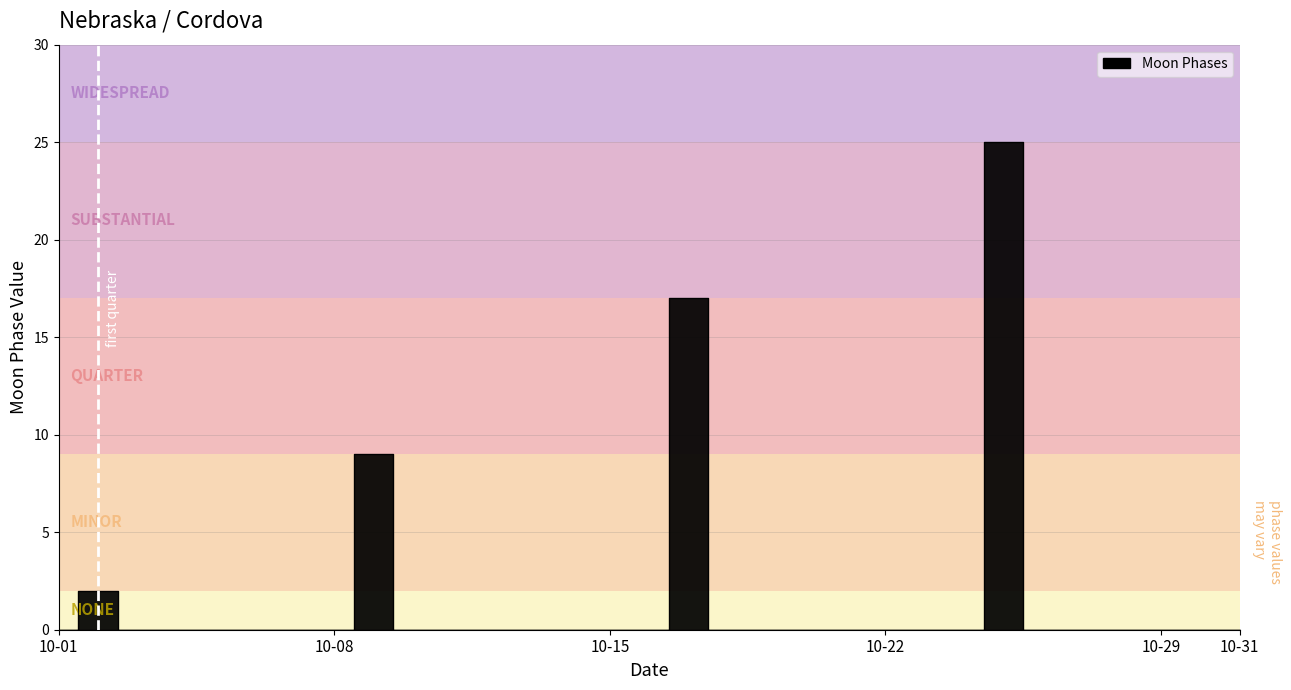

Is it true that the value at 10-22 is 11?

False